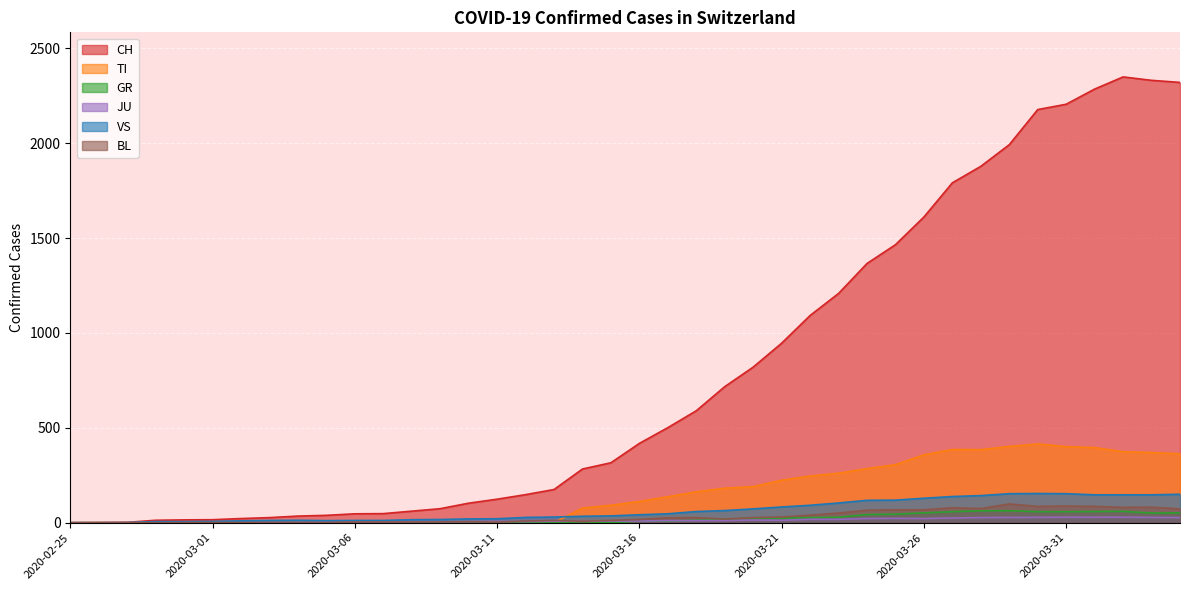

What position from the left is 2020-03-02?

7